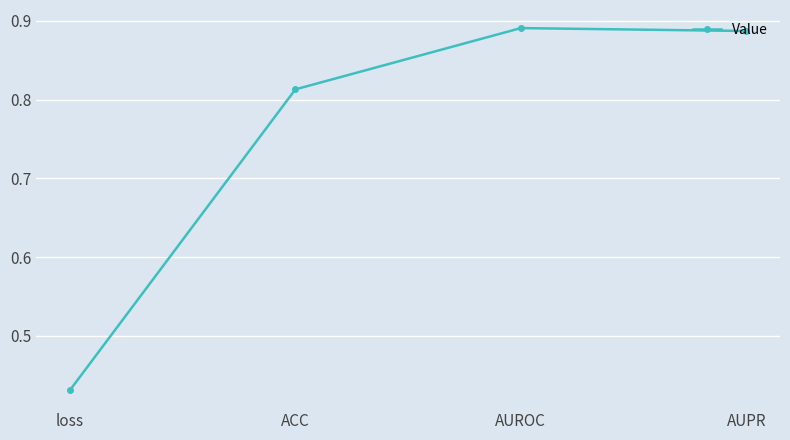

The chart shows a value of 1.2 at AUPR. True or false?

False